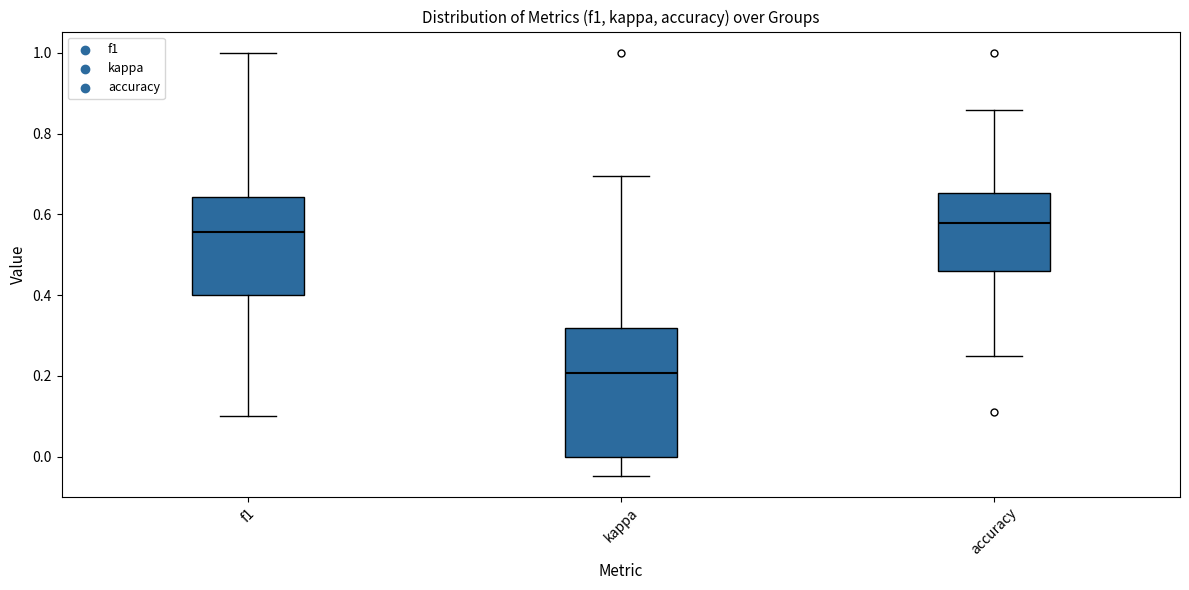

Reading left to right, read every box against the y-axis: the position of its median line, the range the box covers, and the ends of its whiskers. The values are not printed on the chart, so give them approximately, as read against the axis.

f1: median 0.56, box 0.40 to 0.64, whiskers 0.10 to 1.00
kappa: median 0.20, box 0.00 to 0.32, whiskers -0.04 to 0.70
accuracy: median 0.58, box 0.46 to 0.66, whiskers 0.26 to 0.86